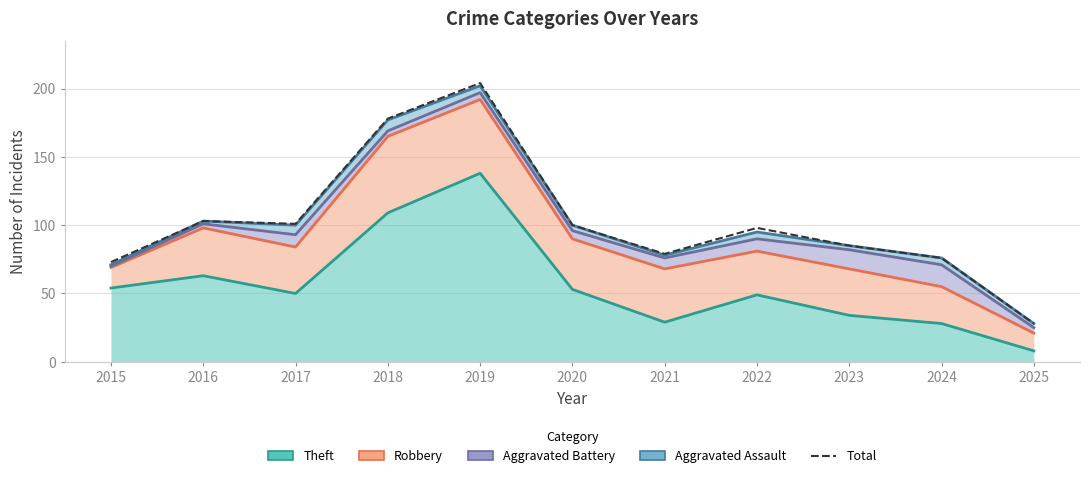

Which has a higher value, 2016 or 2018?

2018